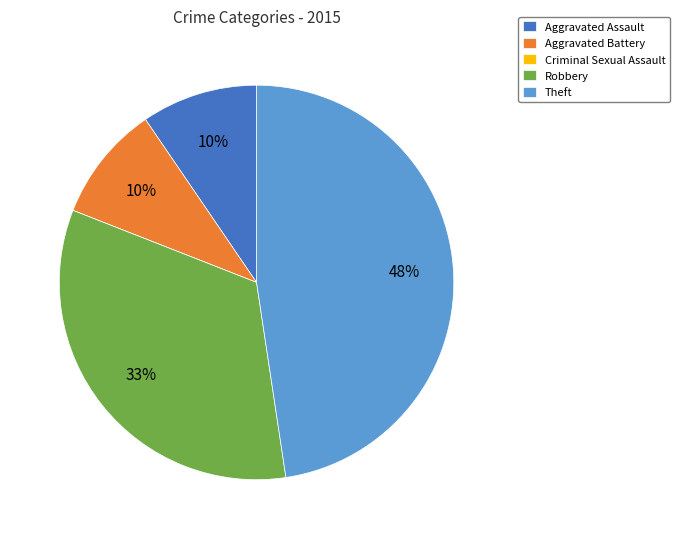

Which category has the biggest portion of the pie?

Theft